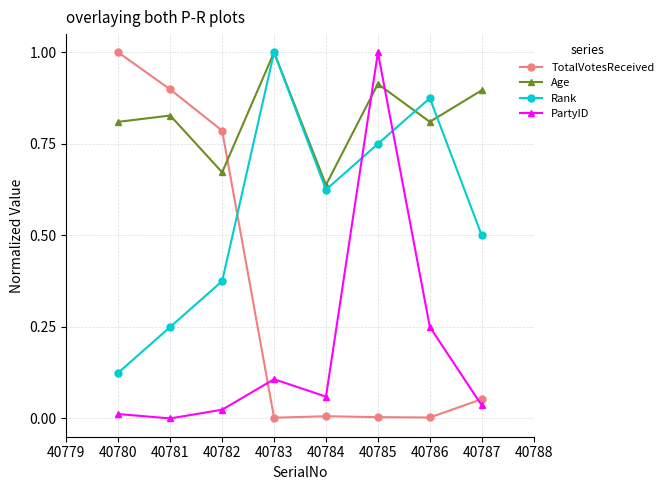

What is the sum of all PartyID values?

1.5